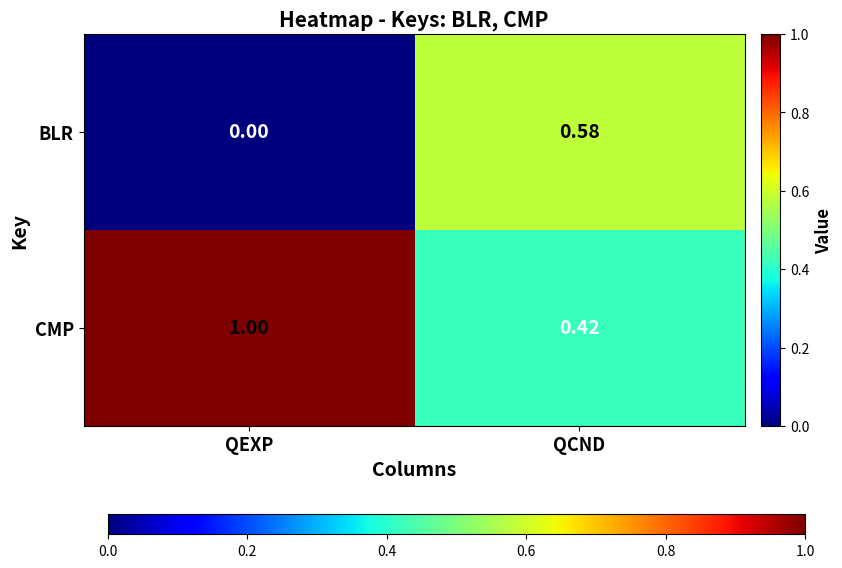

List the series in order of their peak value, highest first.

CMP, BLR